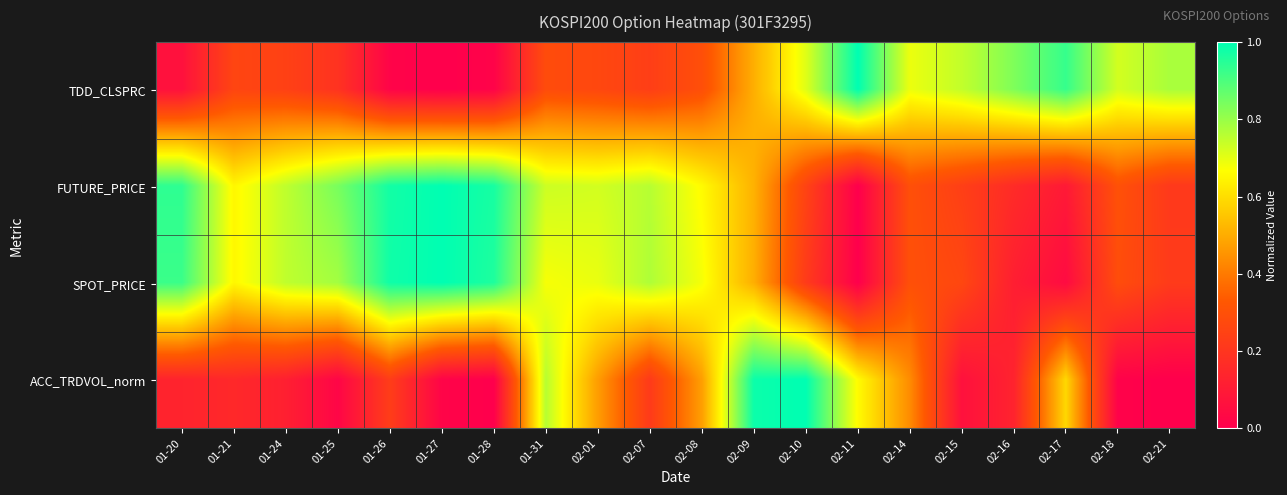

Between 01-26 and 02-17, which is larger?

02-17